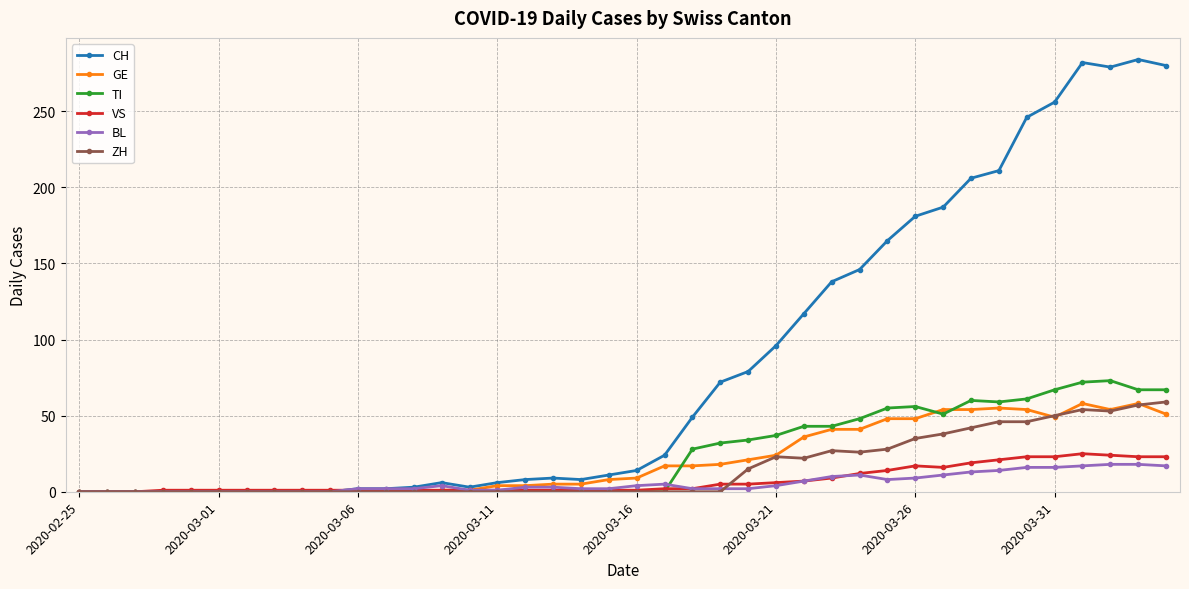

How many data points does each series have?

40